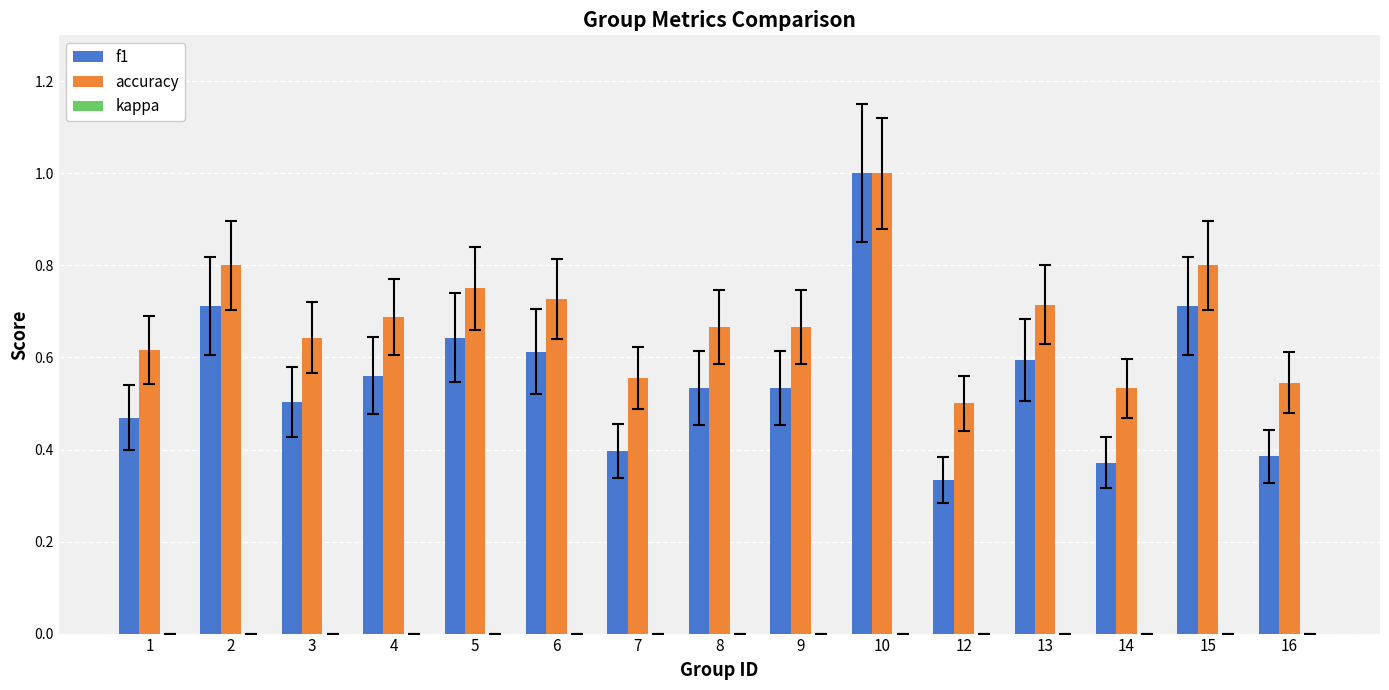

Rank the series at 2 from lowest to highest value.

f1, accuracy